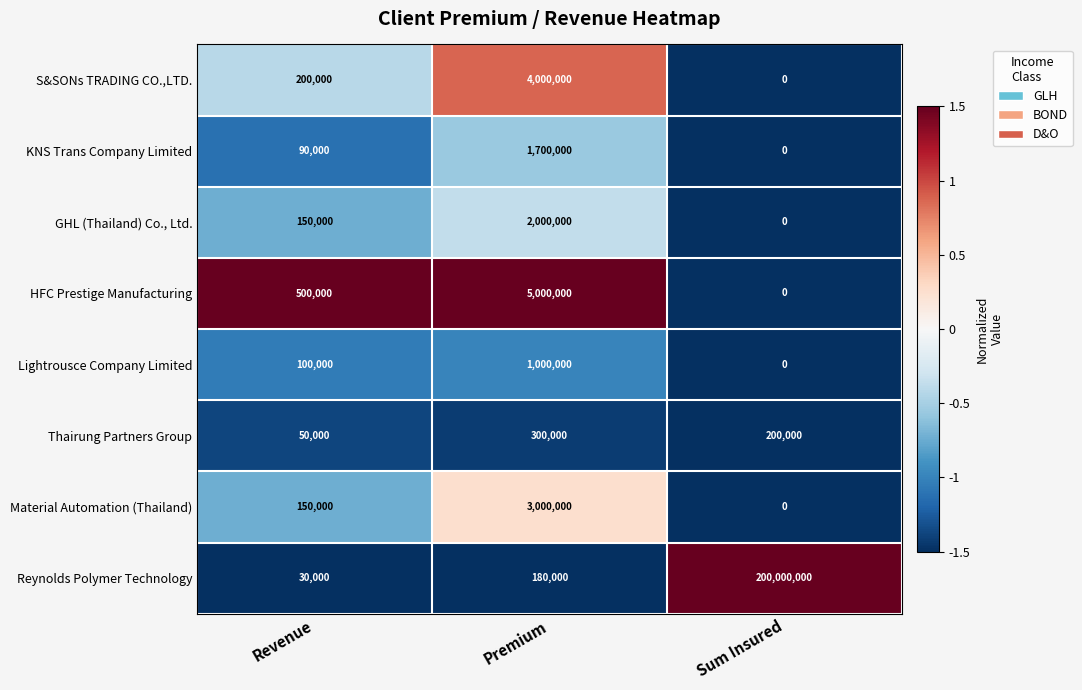

Between Revenue and Sum Insured, which series saw the biggest shift?

Reynolds Polymer Technology